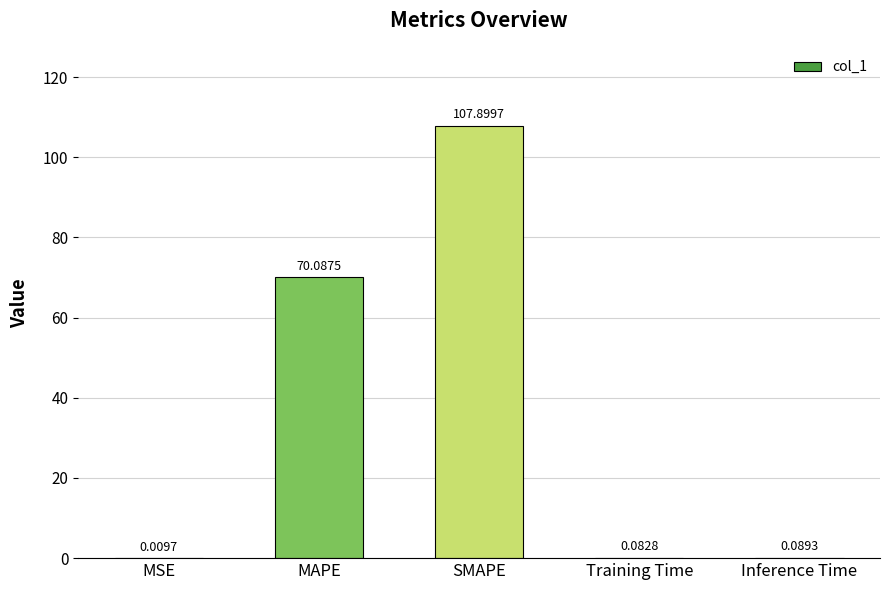

Between MSE and SMAPE, which is larger?

SMAPE